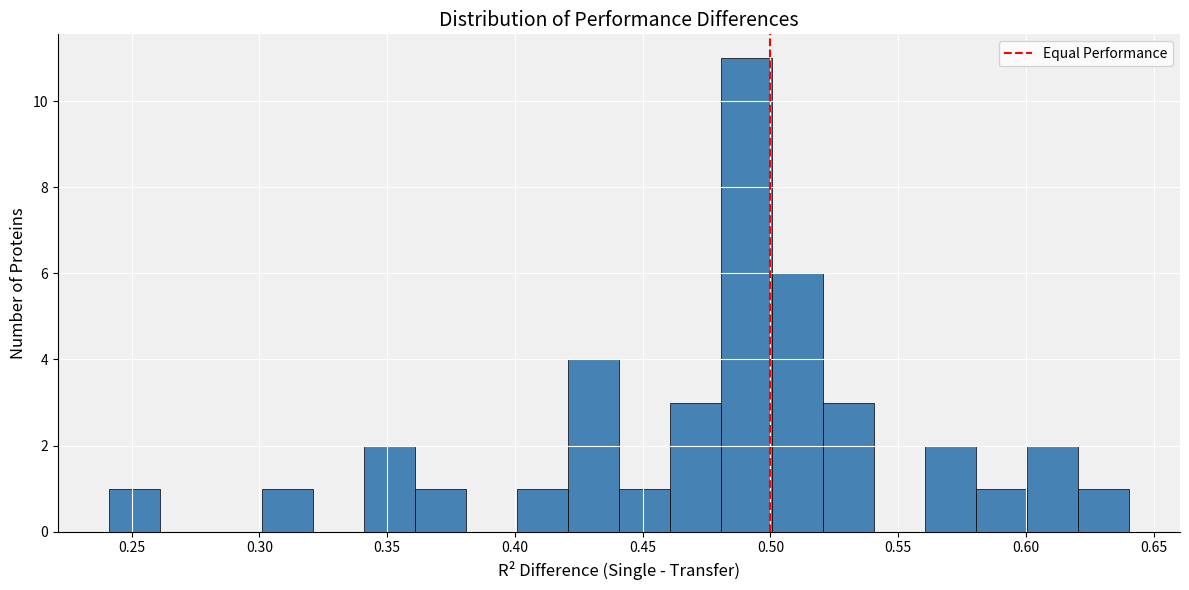

Around what value on the x-axis is the tallest bar? Give the approximate position of its centre, as read against the axis.

0.490